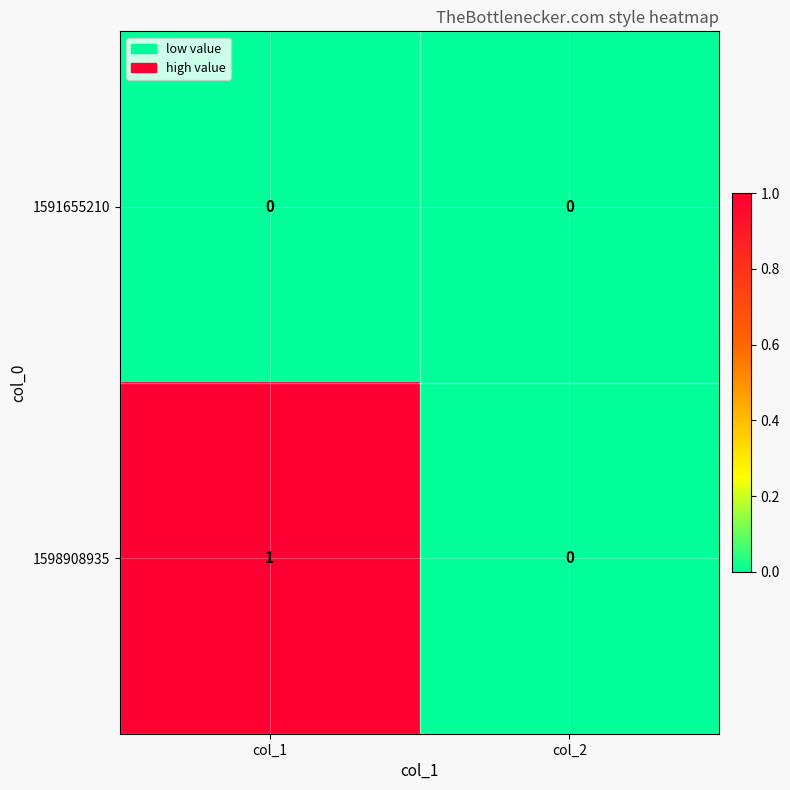

Which label corresponds to the largest value in the chart?

col_1